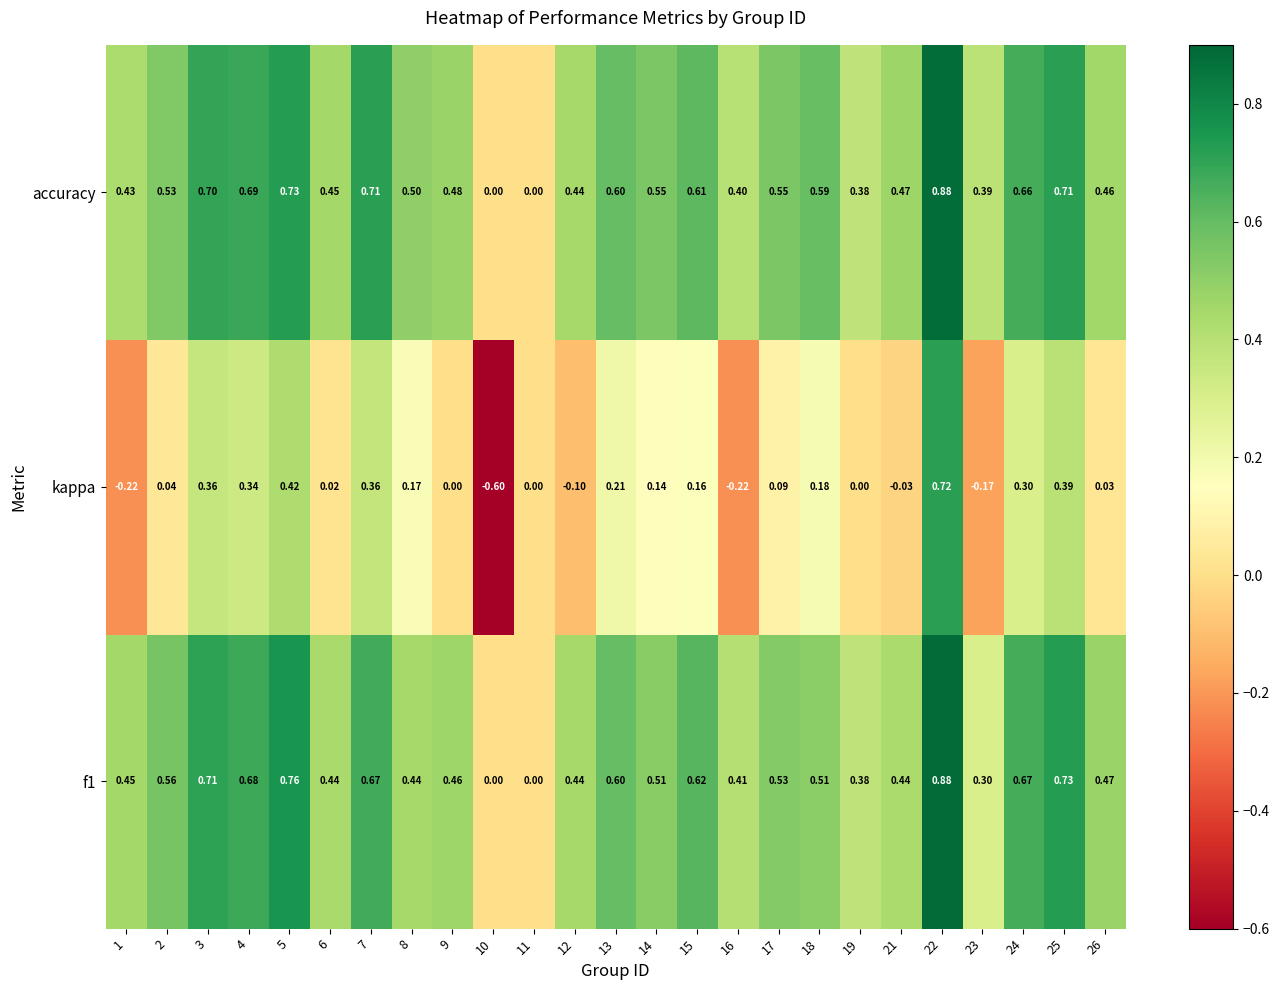

Which series has the largest total across all categories?

accuracy